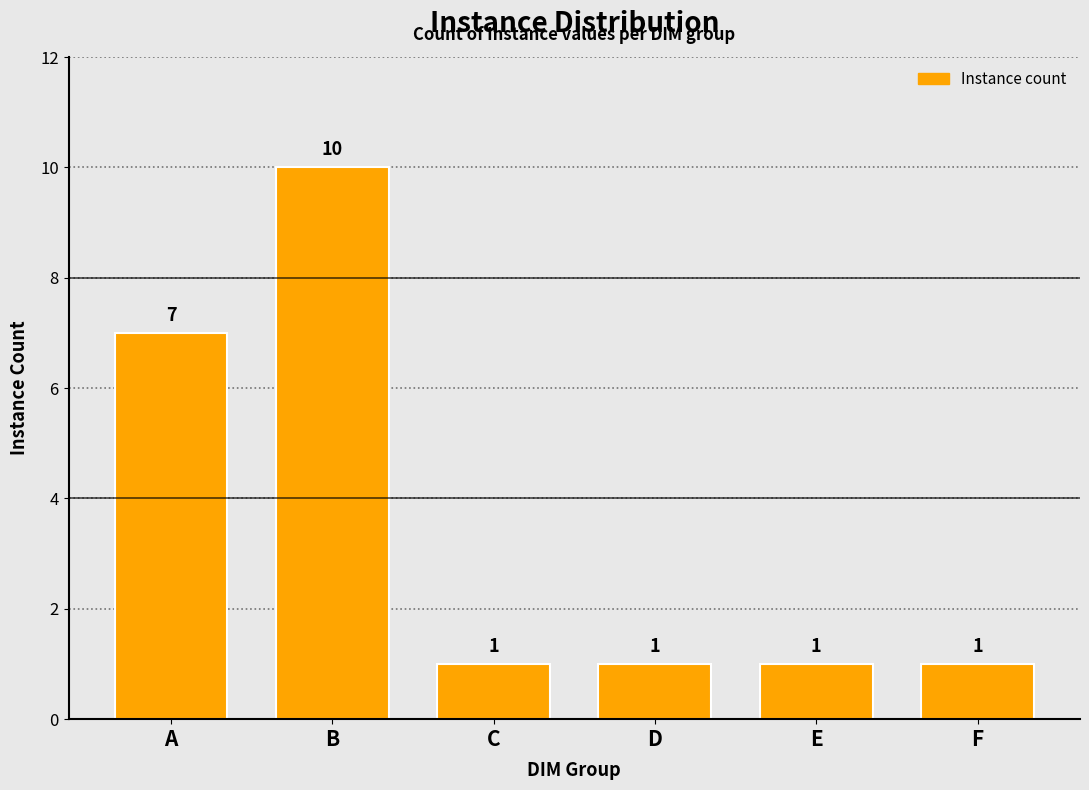

Reading left to right, list all the values displayed in this chart.

7	10	1	1	1	1